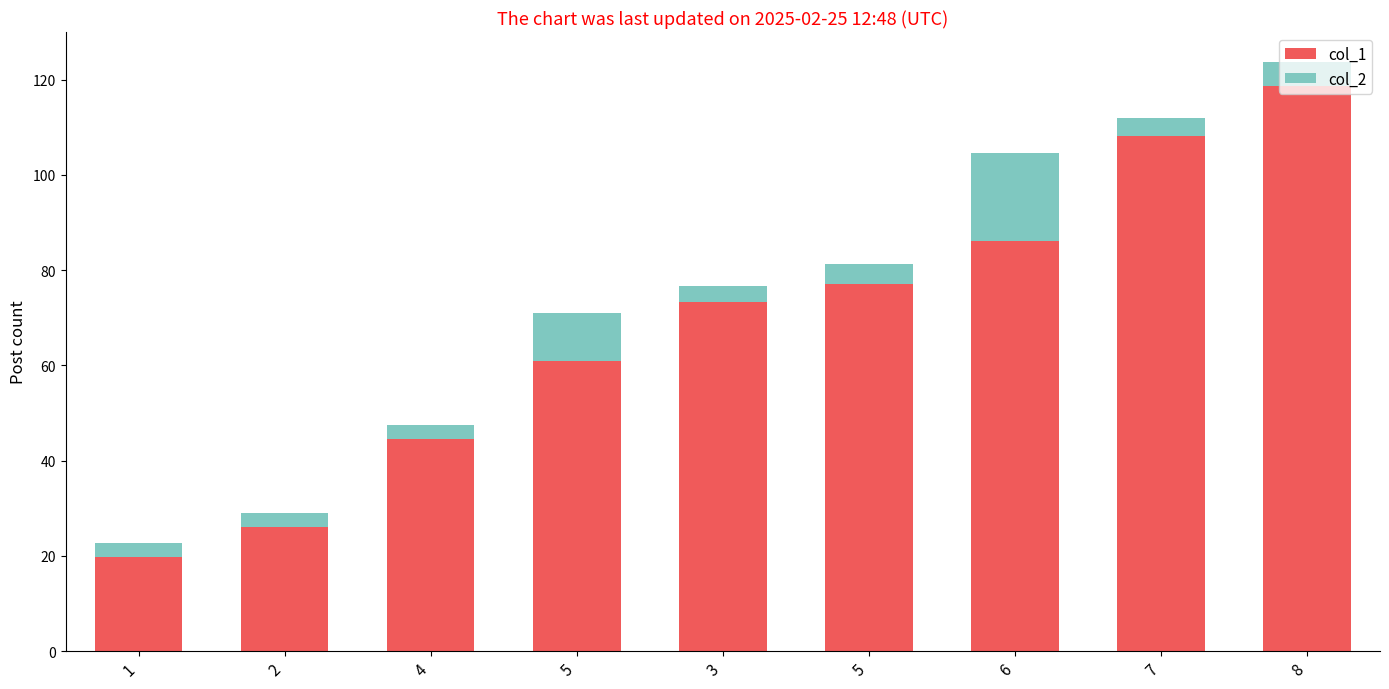

How many data points does each series have?

9